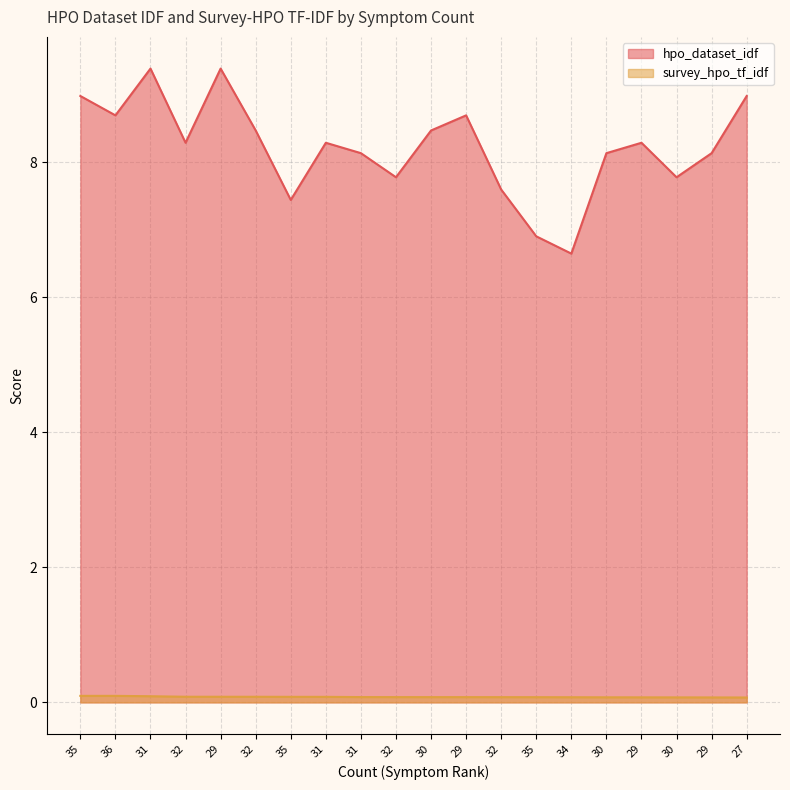

True or false: hpo_dataset_idf and survey_hpo_tf_idf cross at least once.

False